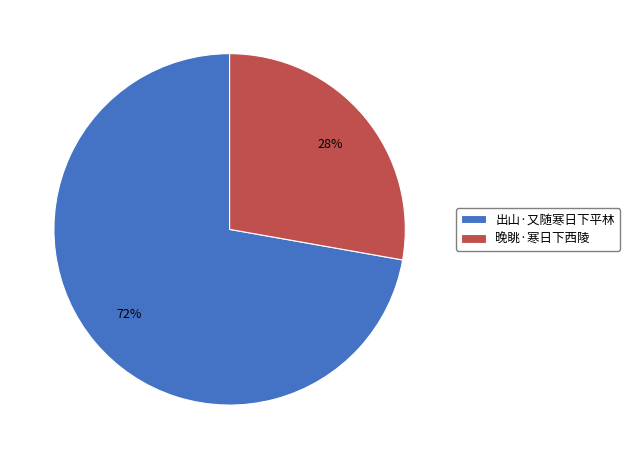

Do 晚眺·寒日下西陵 and 出山·又随寒日下平林 together represent more than half of the pie?

Yes